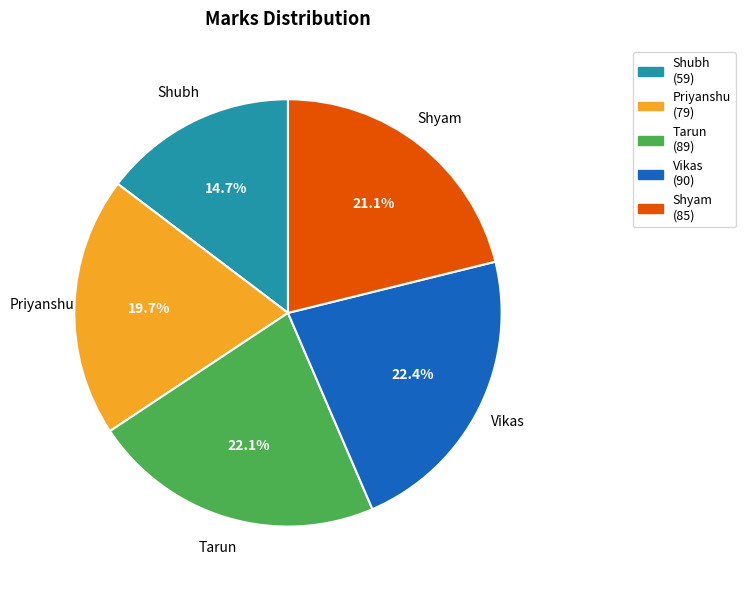

Do Vikas and Shyam together represent more than half of the pie?

No